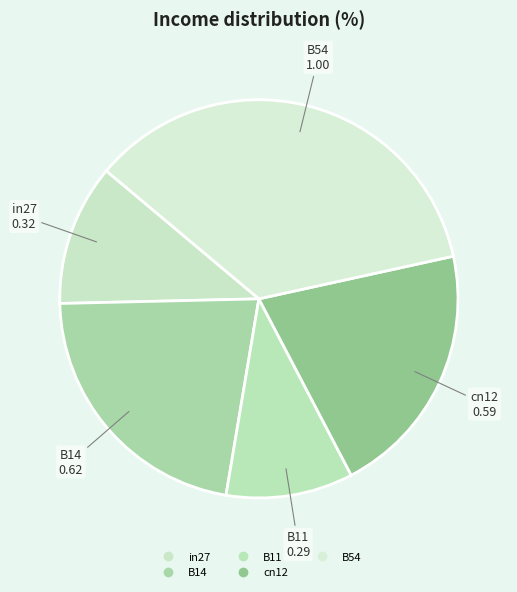

To the nearest percent, what is the average slice percentage?

20%